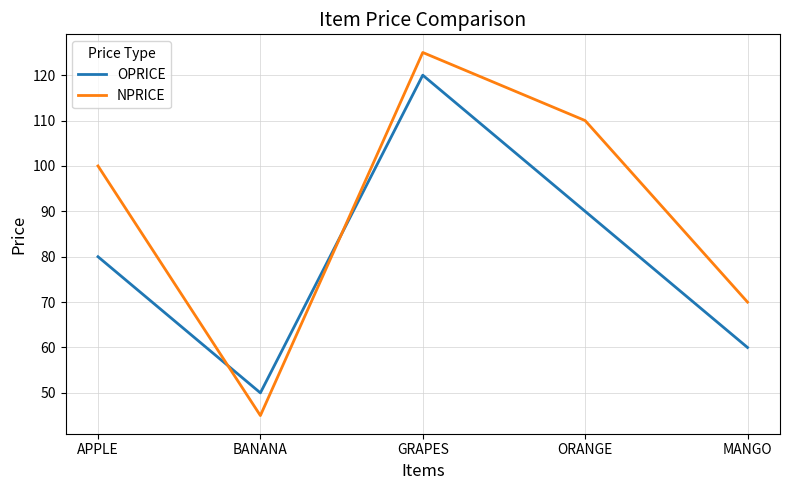

Which series has the largest total across all categories?

NPRICE